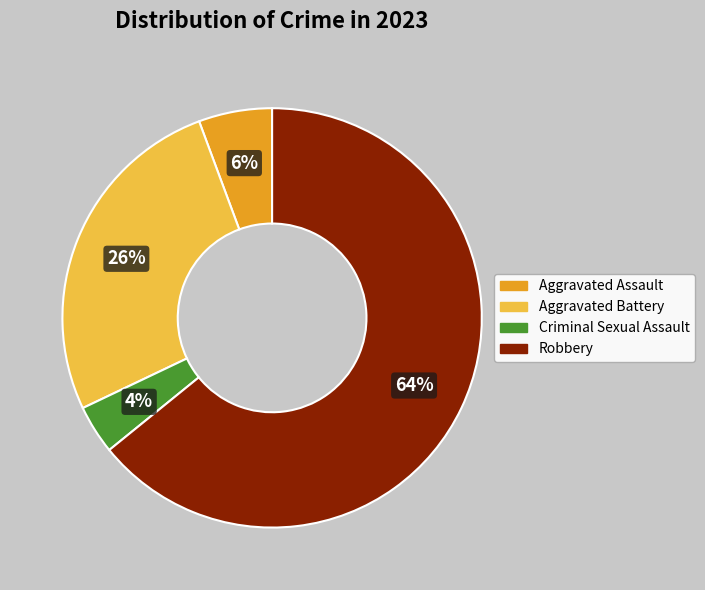

To the nearest percent, what is the combined percentage of Aggravated Assault and Aggravated Battery?

32%